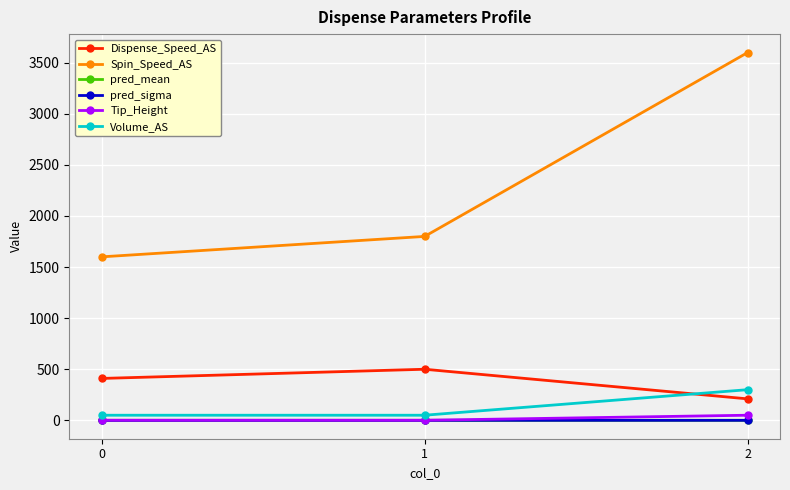

What is the value of the Volume_AS point at the 1st from the left?

50.0